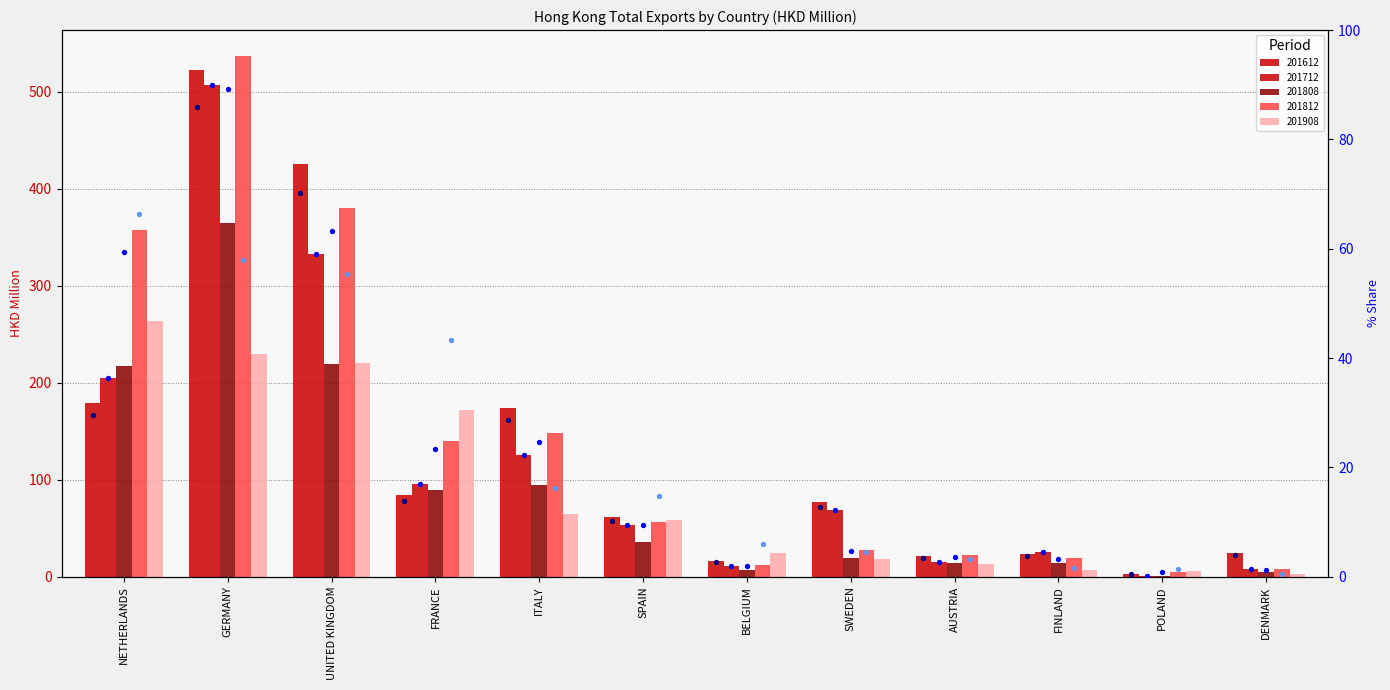

Which series has the largest total across all categories?

201812_share